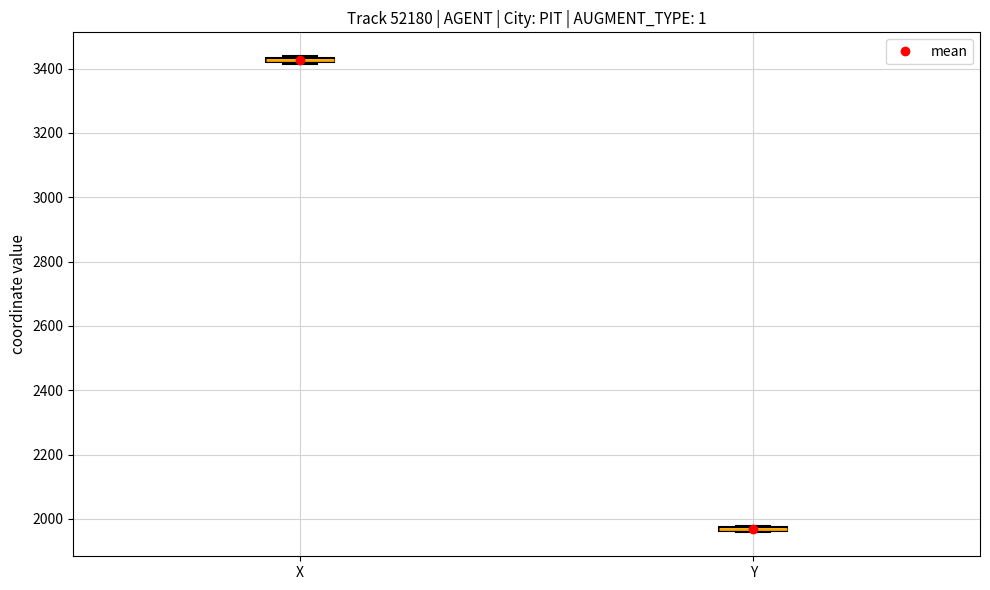

Where is the lower edge of the box for Y on the y-axis? The values are not printed on the chart, so give them approximately, as read against the axis.

1960